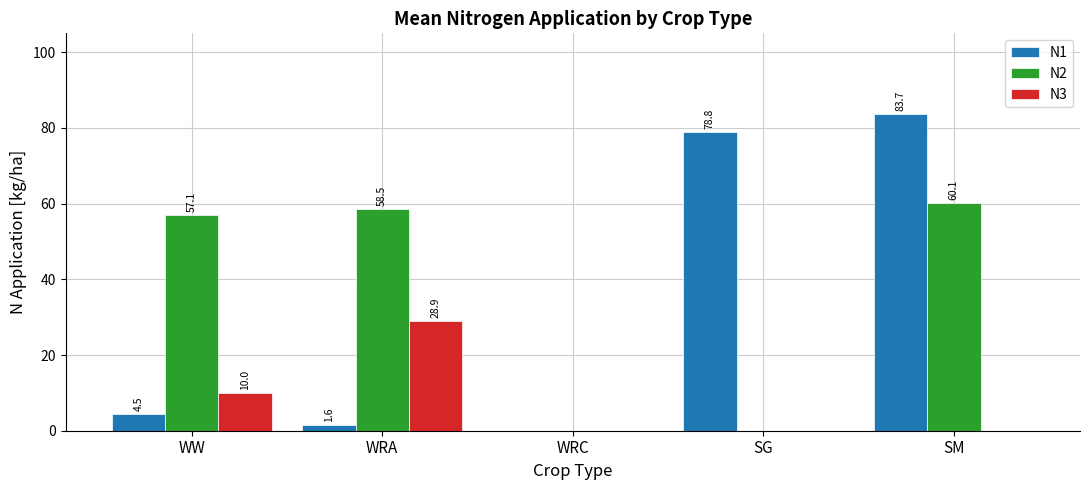

Reading left to right, what are all the values shown in this chart?

N1: 4.5	1.6	0.0	78.8	83.7
N2: 57.1	58.5	0.0	0.0	60.1
N3: 10.0	28.9	0.0	0.0	0.0